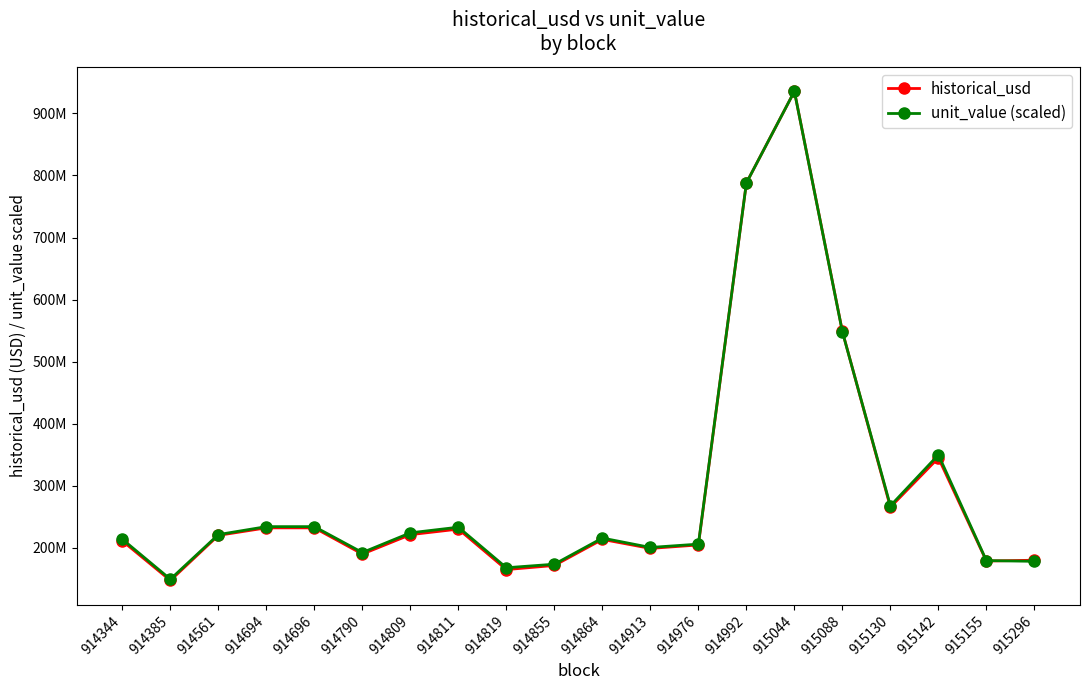

What is the difference between the historical_usd values at 914385 and 914809?

73851256.8